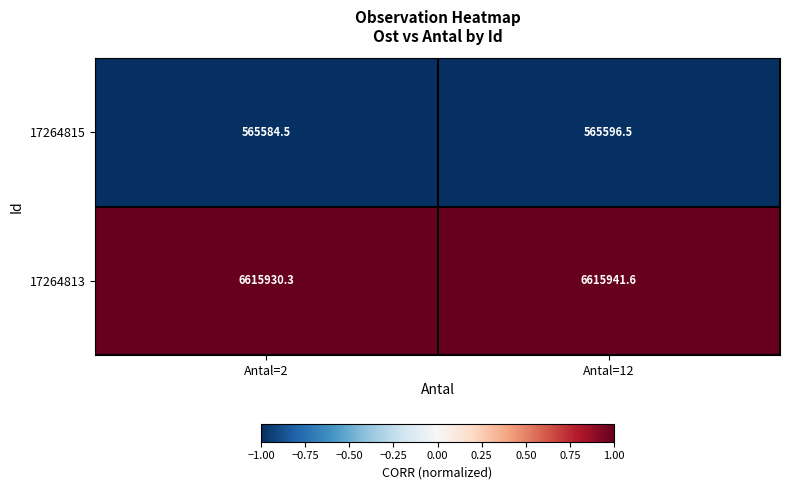

Which series has the widest spread of values?

17264815